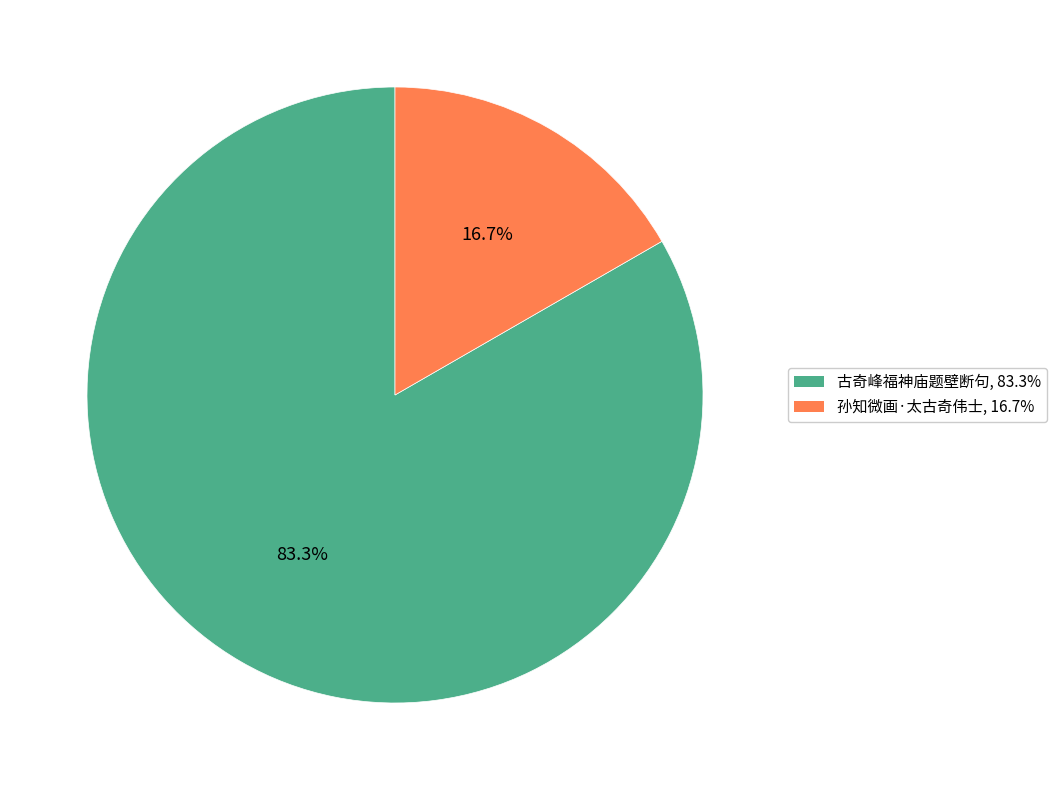

Is it true that 古奇峰福神庙题壁断句 is 95% of the pie?

False